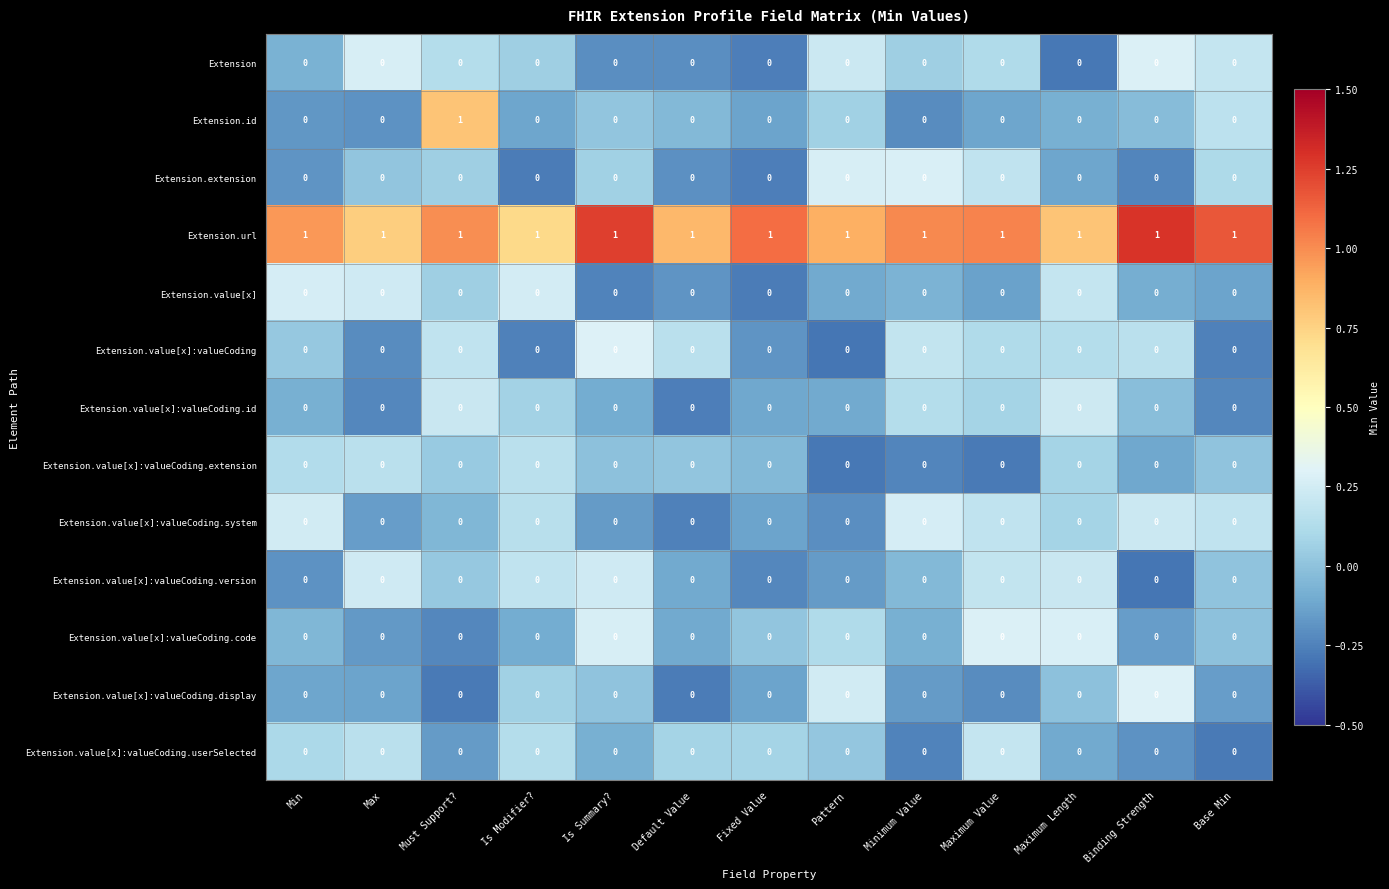

The Extension.value[x] series shows 0 at Base Min. True or false?

True